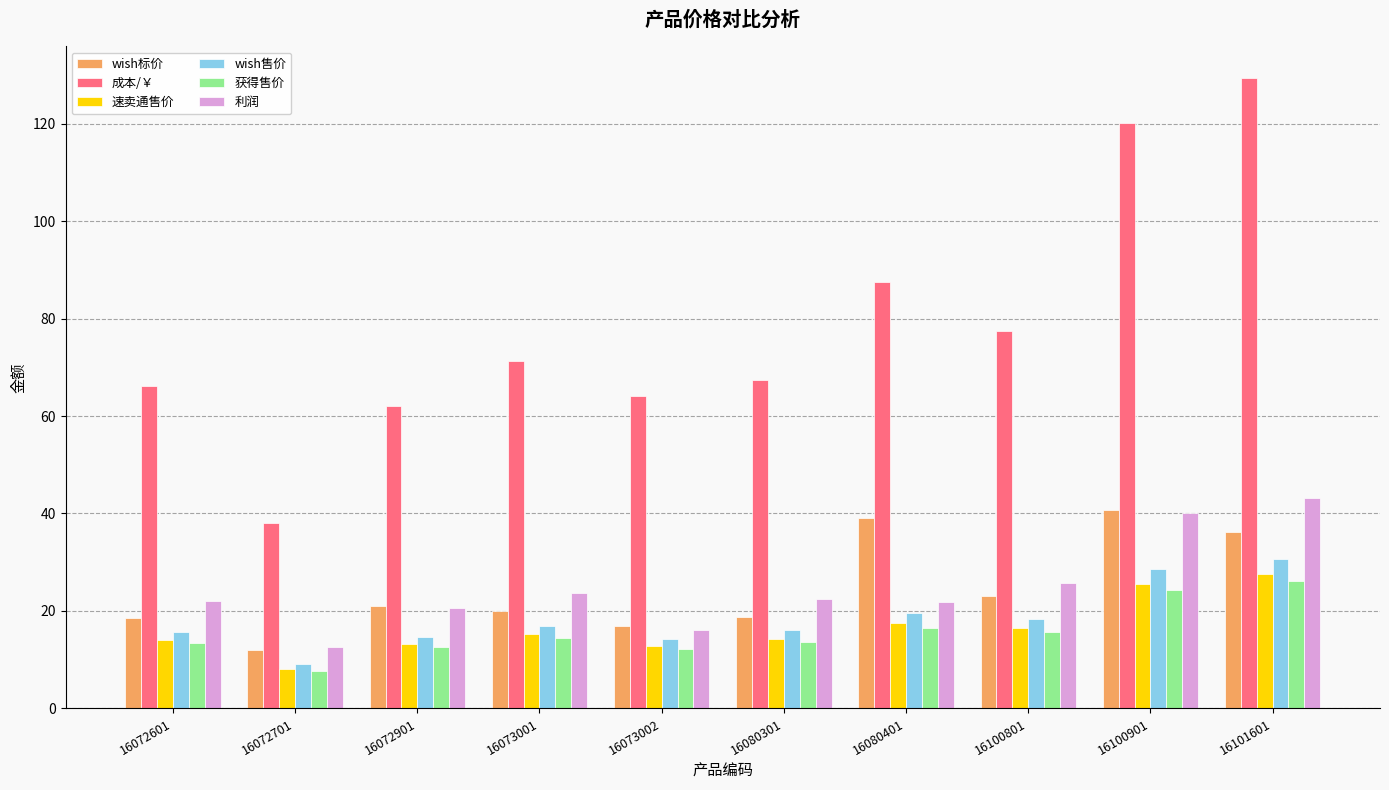

What is the minimum value for 成本/￥?

38.0